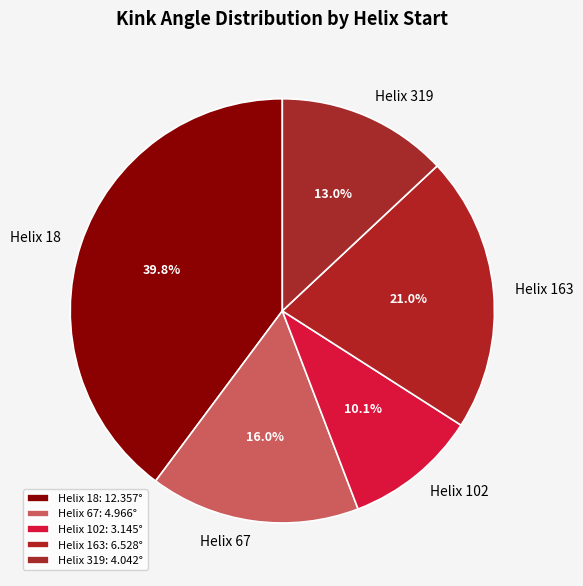

Combined, do Helix 67 and Helix 319 account for over 50%?

No